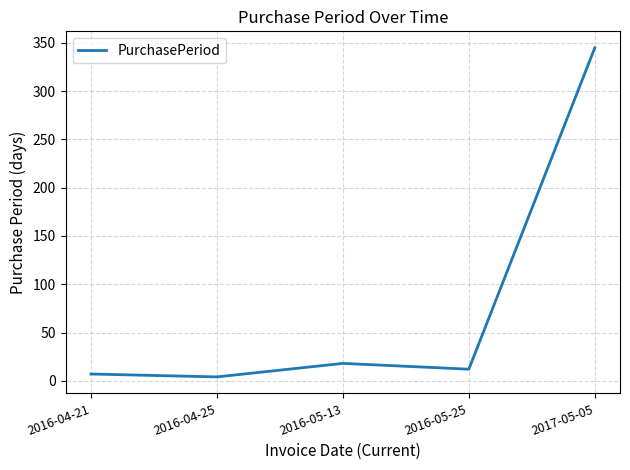

What is the ratio of the value at 2016-05-13 to the value at 2016-05-25?

1.5